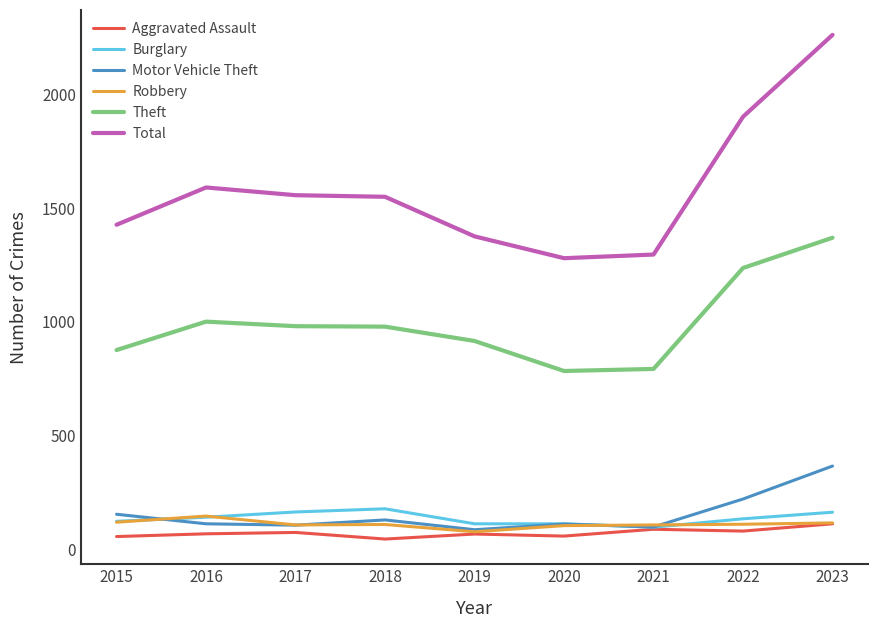

What value does the Total series have at 2020, to the nearest 50?

1300